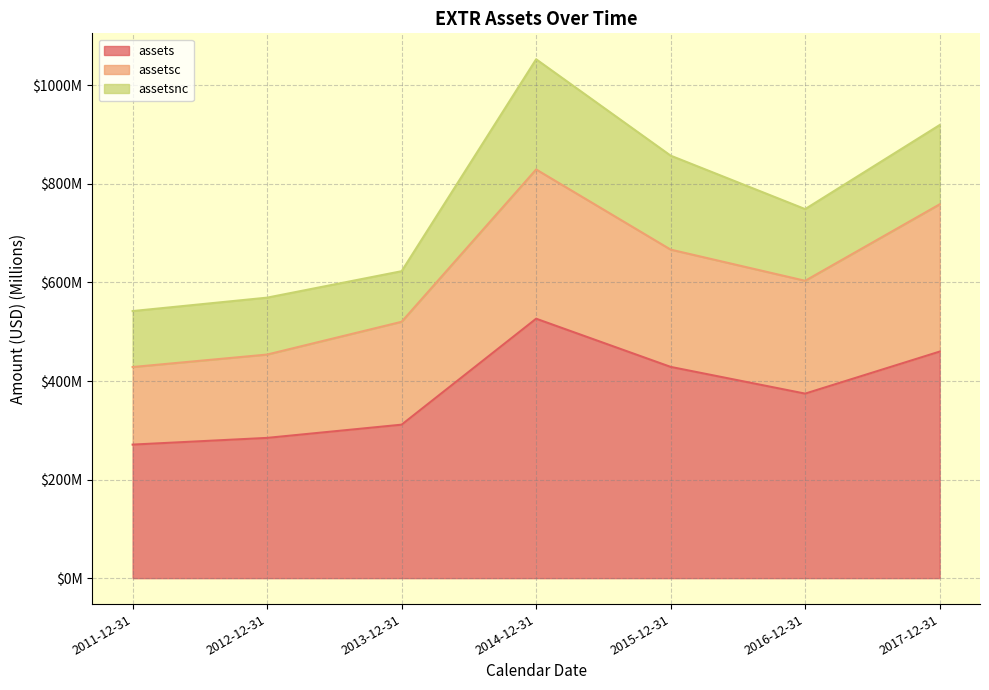

Does the chart have visible grid lines?

Yes